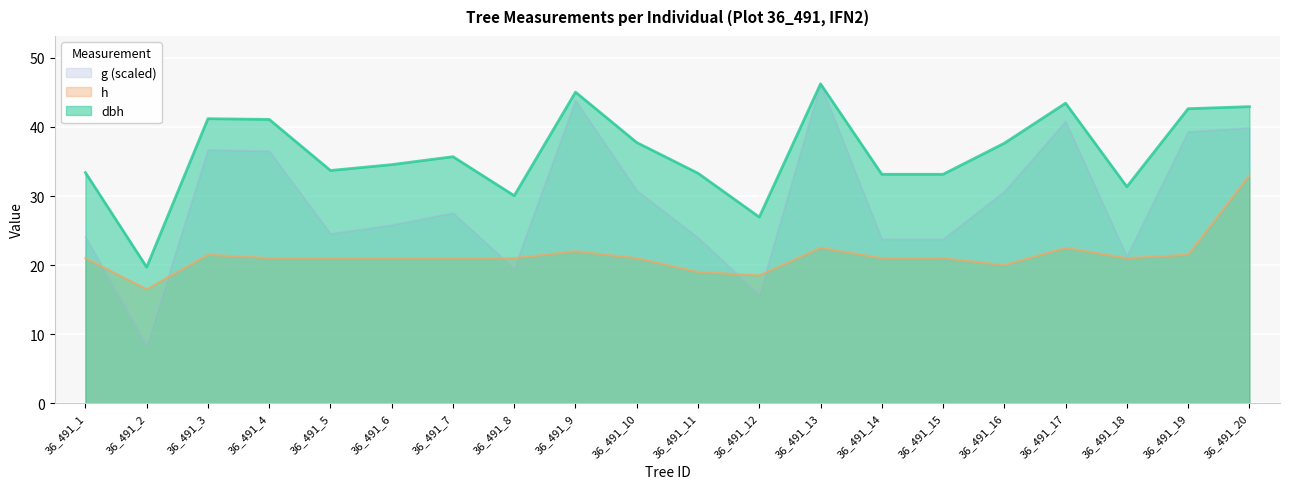

What is the maximum value for dbh?

46.2